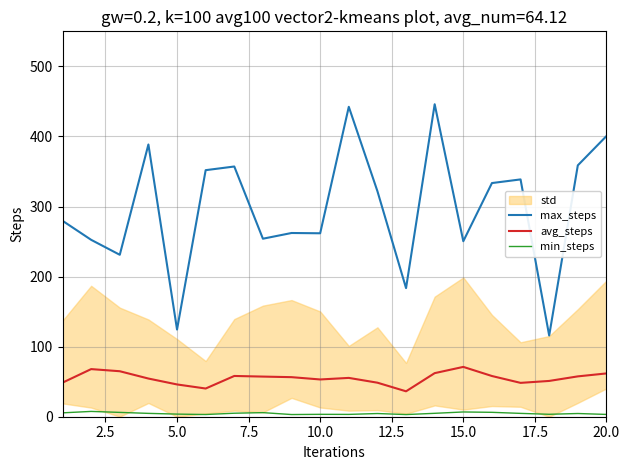

True or false: min_steps and avg_steps intersect in this chart.

False